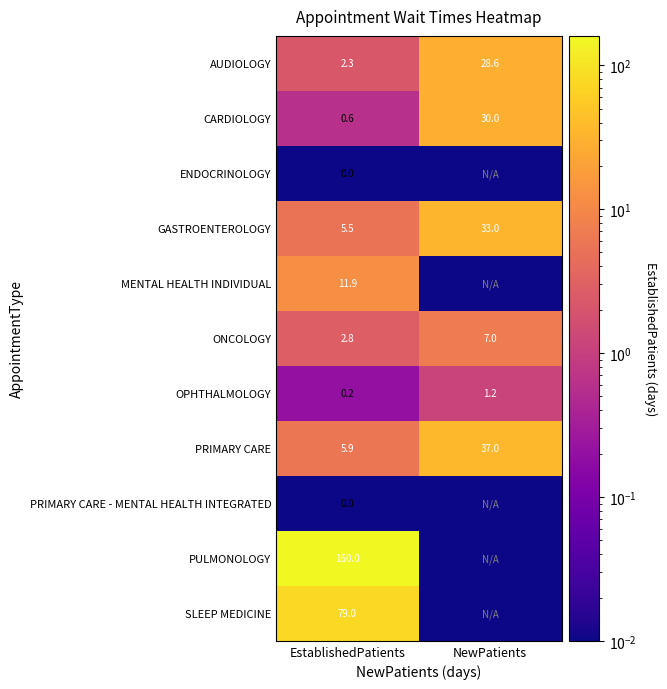

Where is GASTROENTEROLOGY nearest to the value 19?

EstablishedPatients